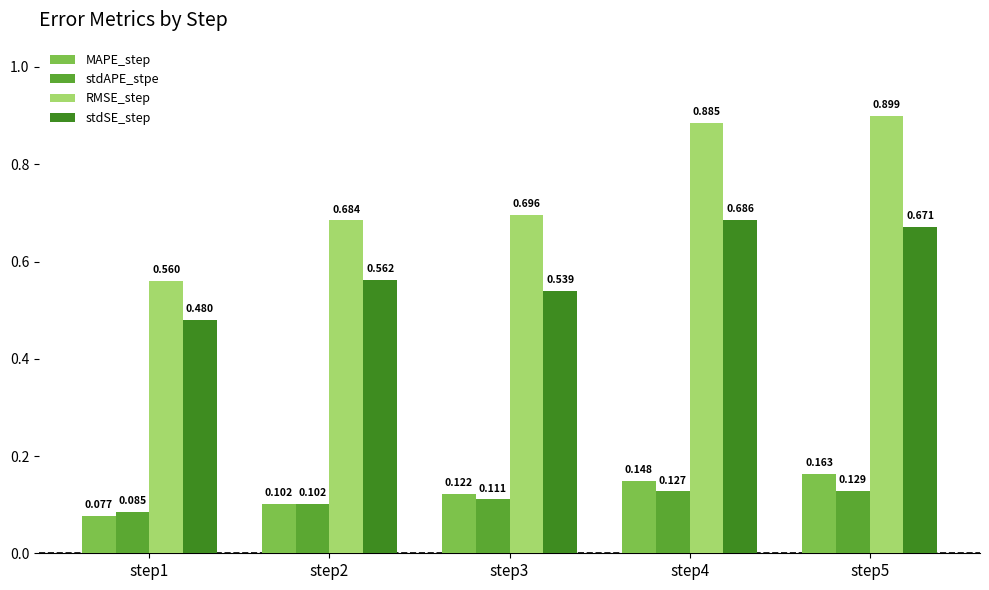

Is the value of MAPE_step at step1 greater than the value of RMSE_step at step3?

No